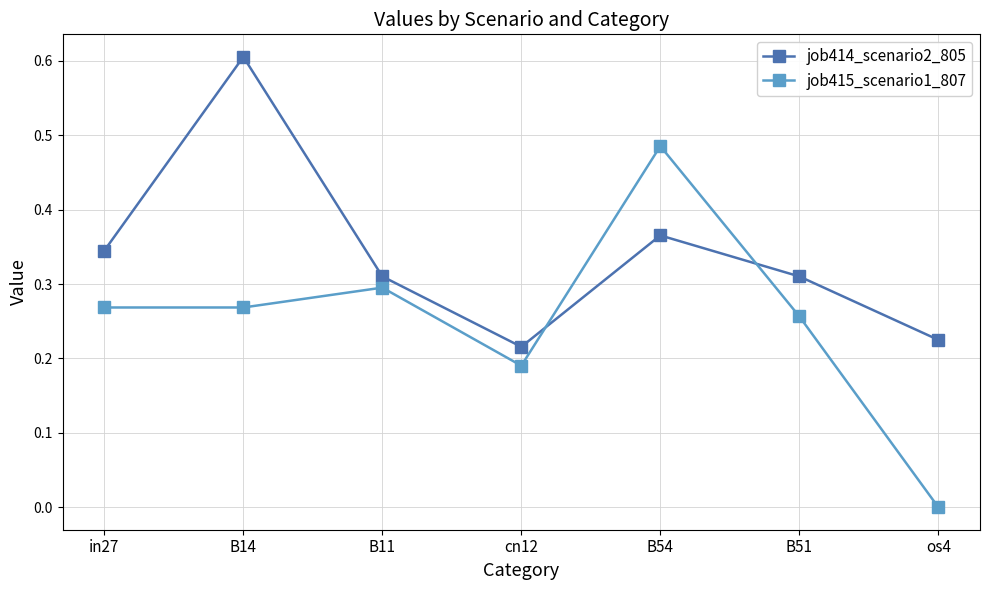

How many times do job414_scenario2_805 and job415_scenario1_807 cross each other?

2